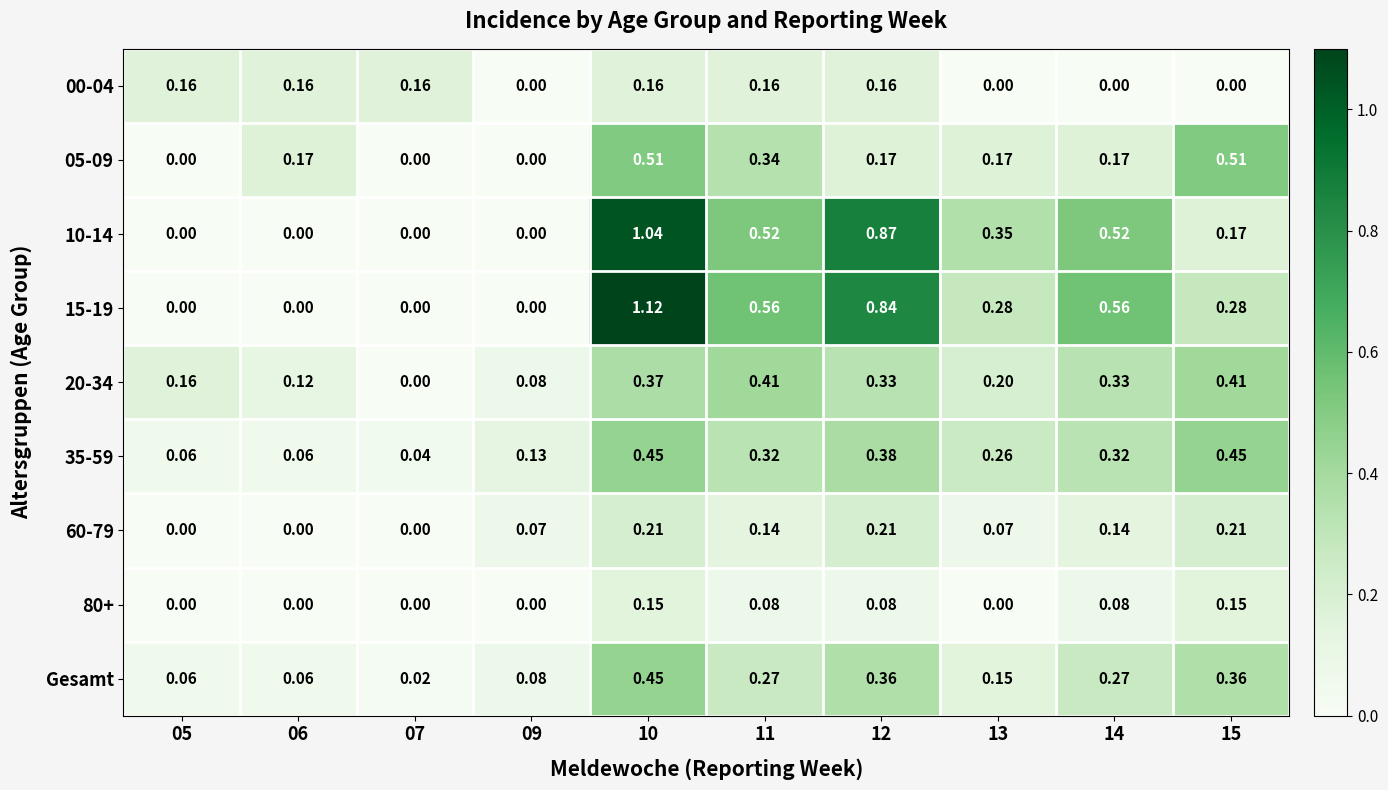

Is the value of 00-04 at 05 greater than the value of 35-59 at 15?

No